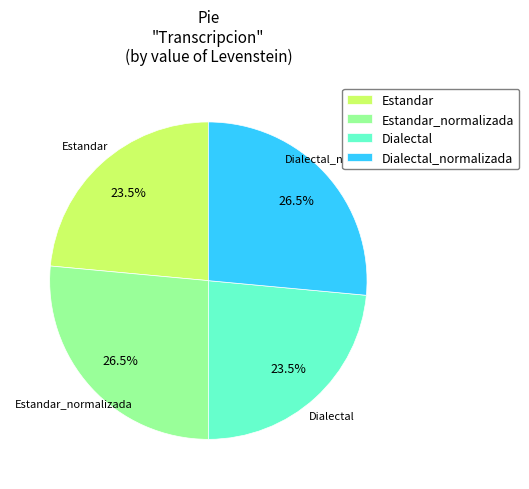

To the nearest percent, what is the average slice percentage?

25%